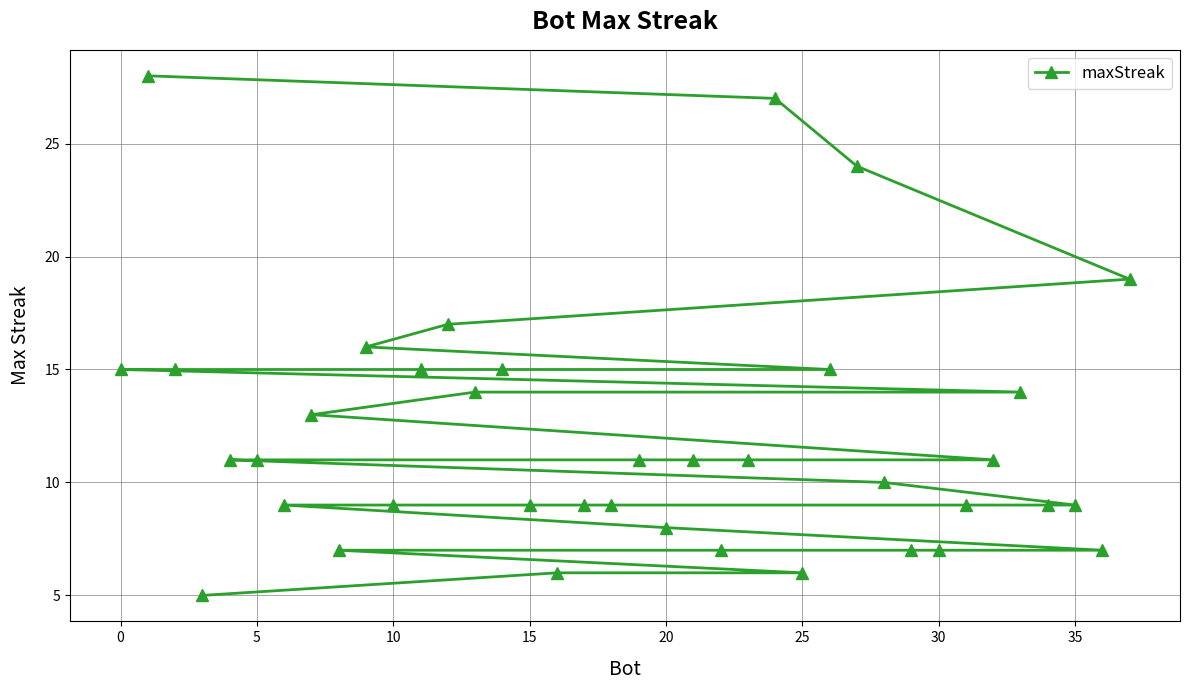

What is the value of the 25th point from the left?

9